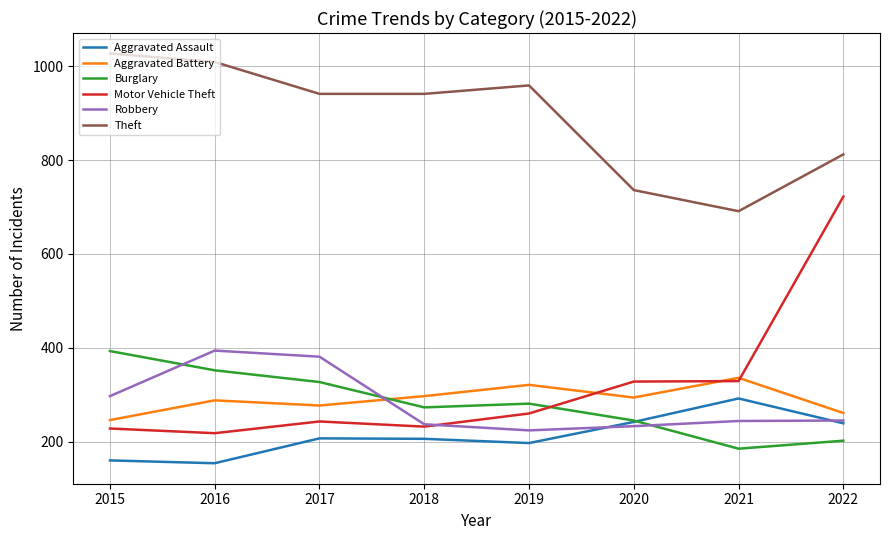

What is the difference between the maximum and minimum values in the Aggravated Battery series?

90